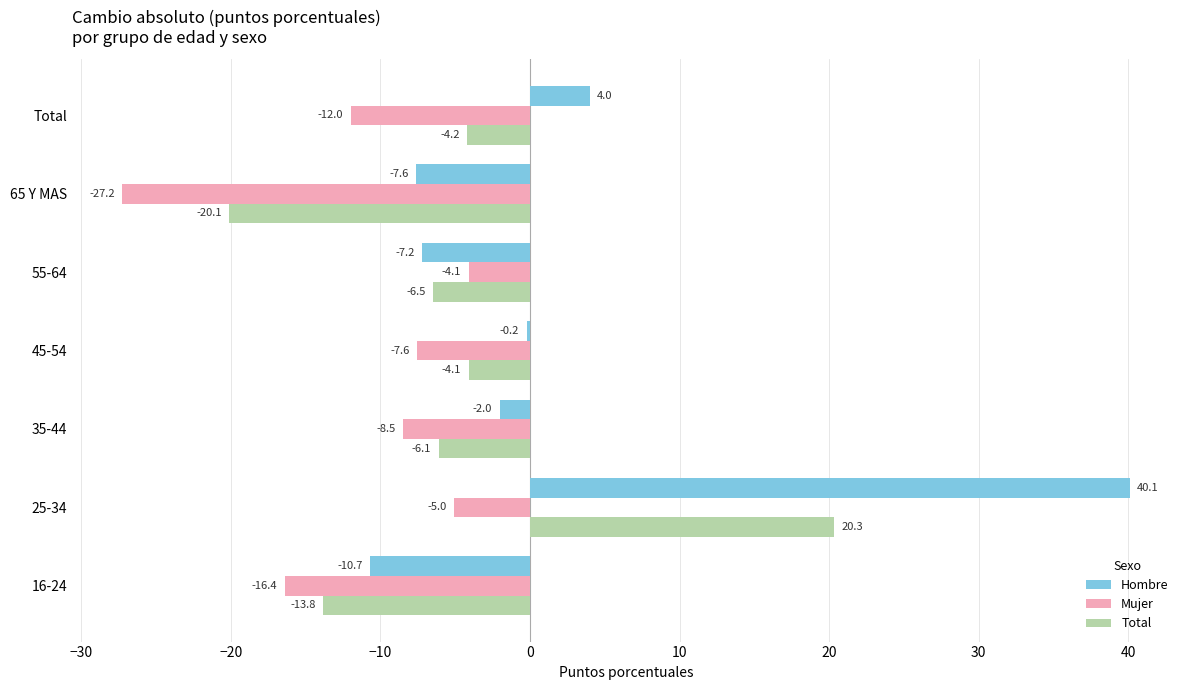

At which category does the chart reach its peak across all series?

25-34